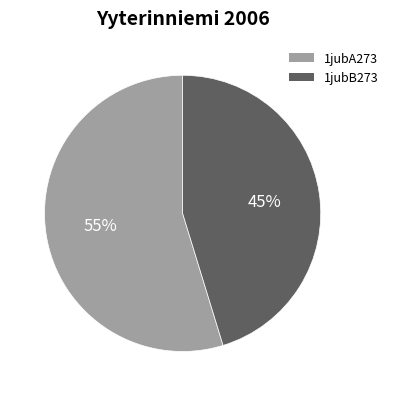

Which slice represents more than half of the pie?

1jubA273